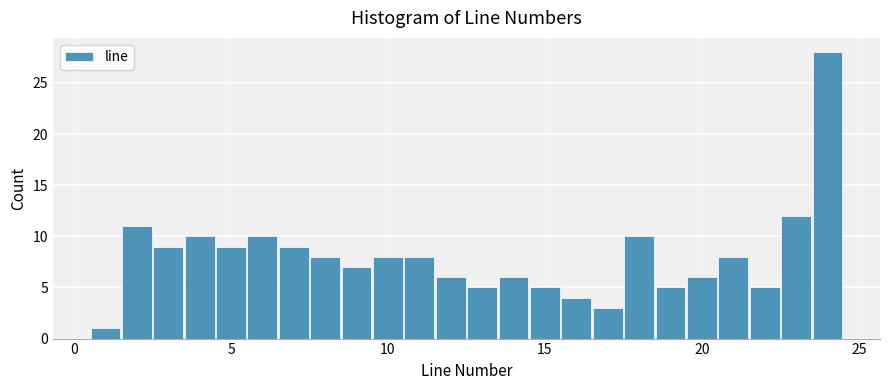

Around what value on the x-axis is the tallest bar? Give the approximate position of its centre, as read against the axis.

24.0